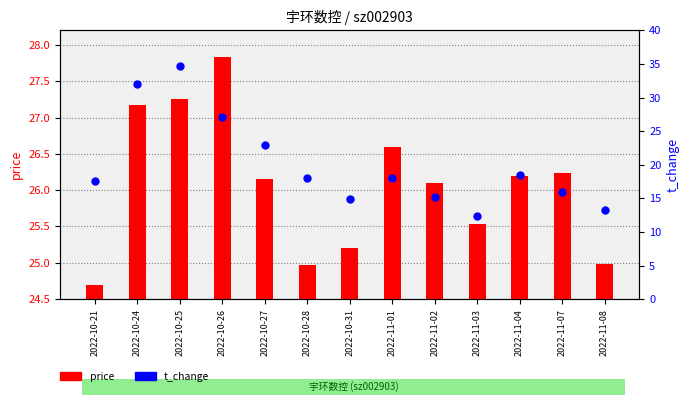

What are all the series names shown in the legend?

price, t_change